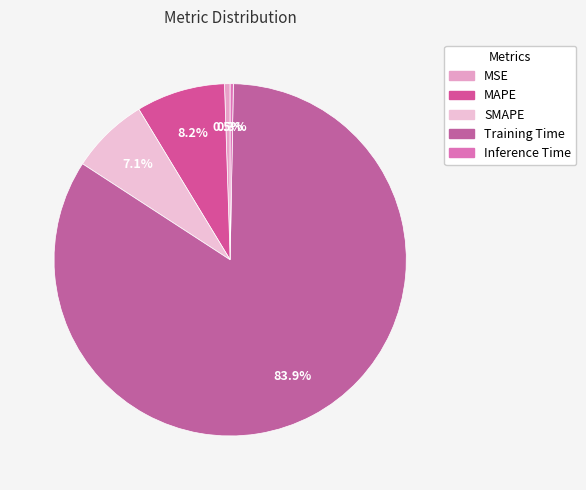

To the nearest percent, what is the difference between the largest and smallest slice percentages?

84%